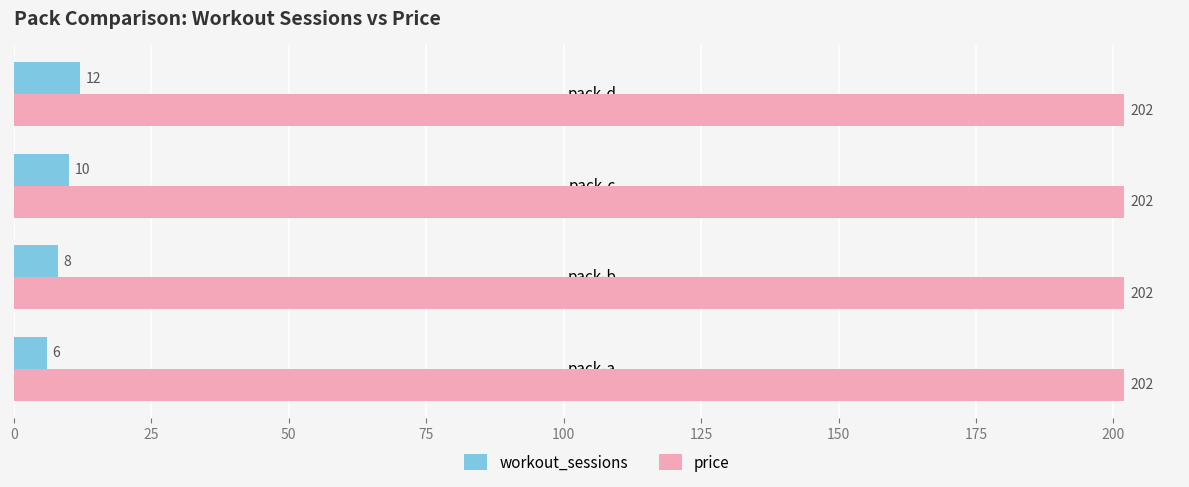

Rank the series by their average value, from lowest to highest.

workout_sessions, price